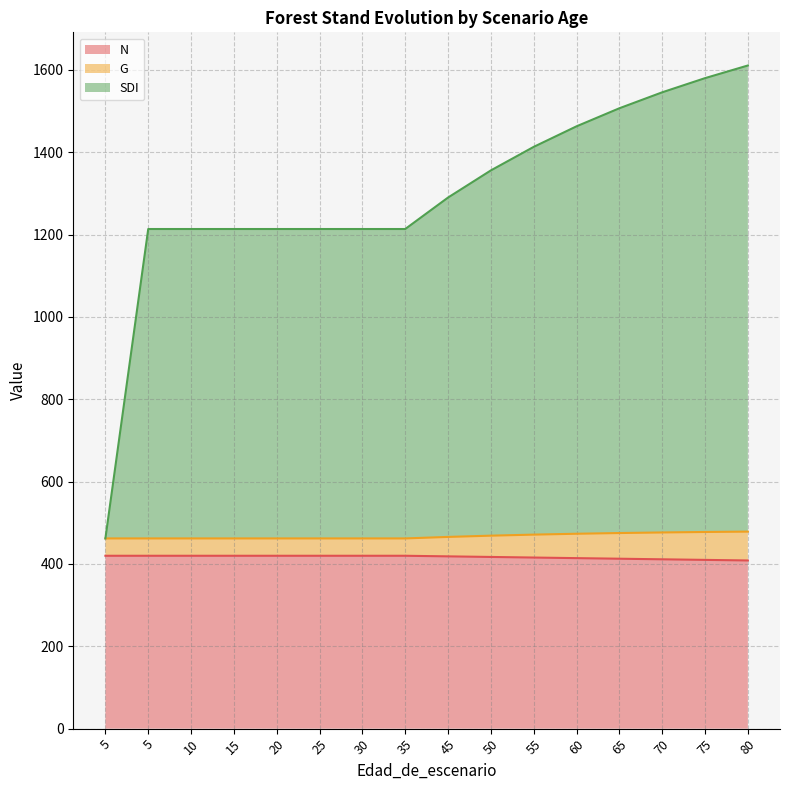

At how many categories does at least one series exceed 1023?

15